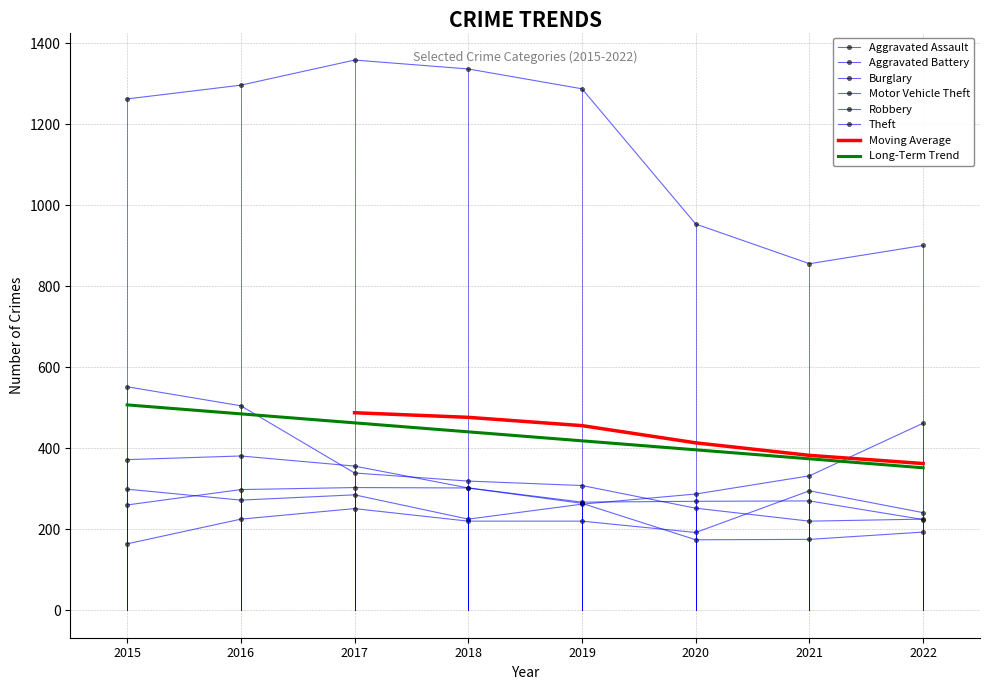

Rank the categories by Aggravated Assault value from lowest to highest.

2015, 2020, 2018, 2019, 2016, 2022, 2017, 2021